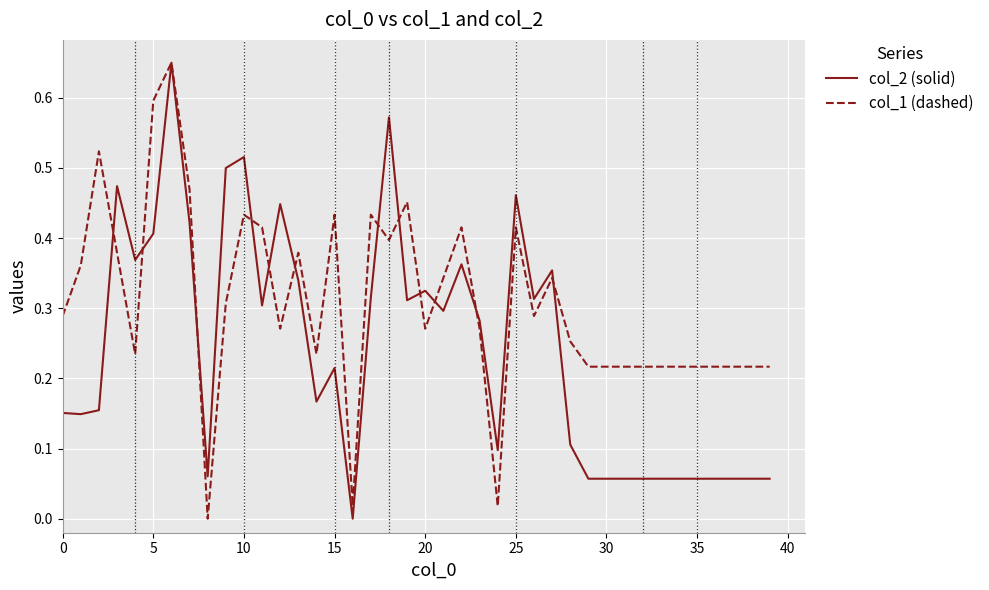

After their last crossing, which series has the higher values: col_2 (solid) or col_1 (dashed)?

col_1 (dashed)